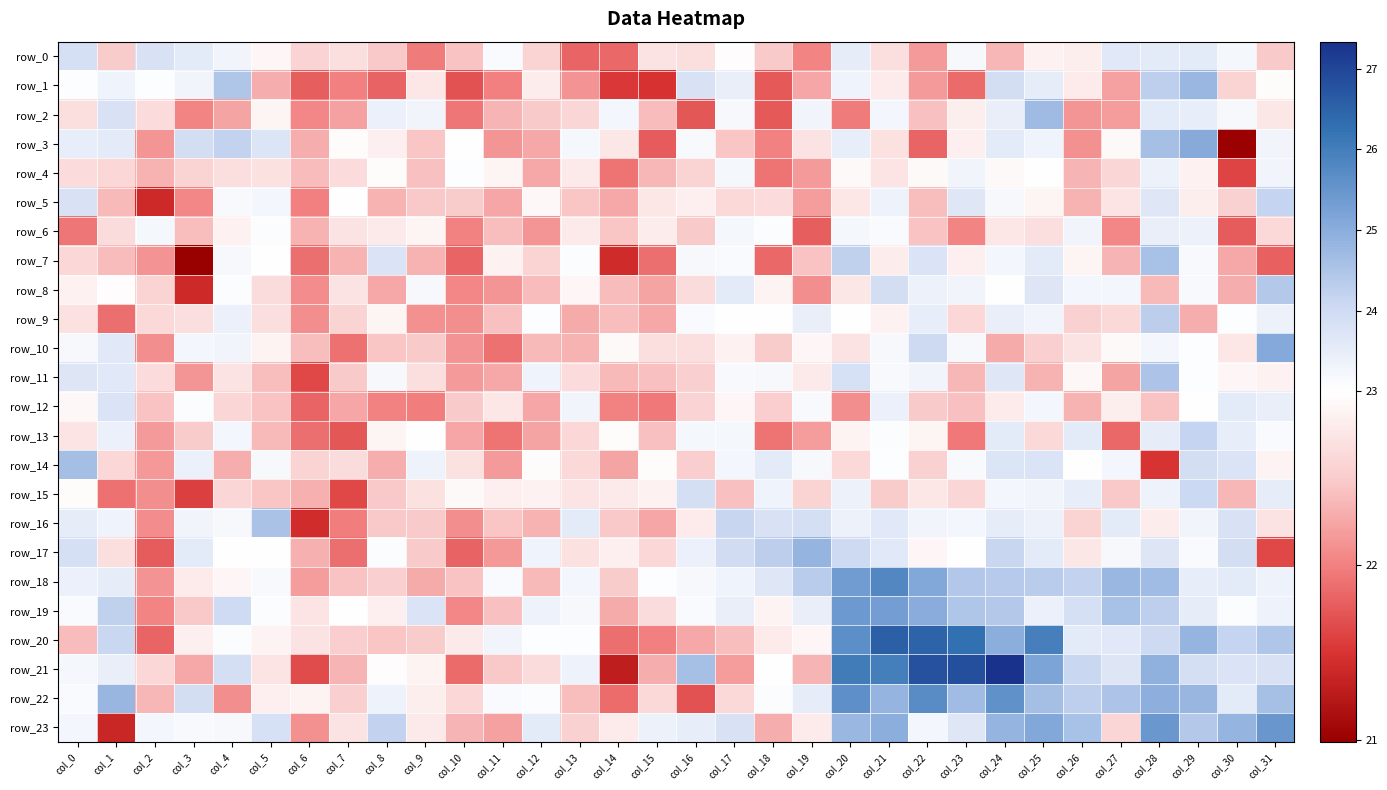

What is the highest value of the row_7 series?

24.6